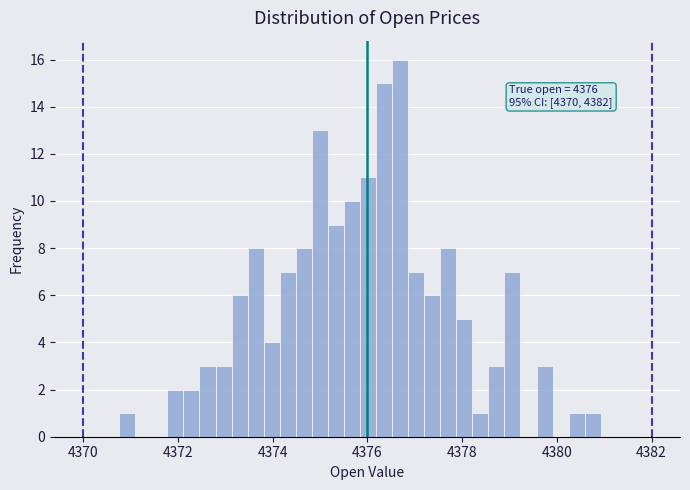

Read against the x-axis, roughly where is the centre of the tallest bar?

4376.6